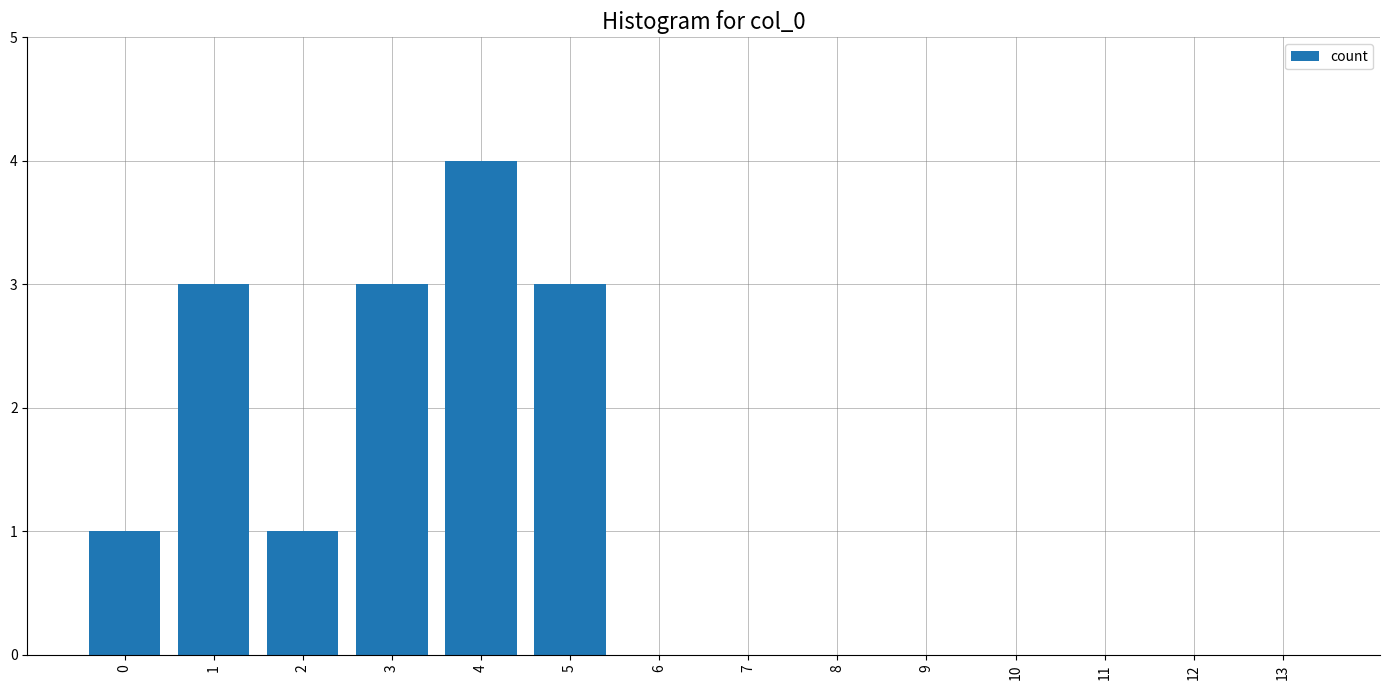

True or false: the data shows 2 at 11.

False